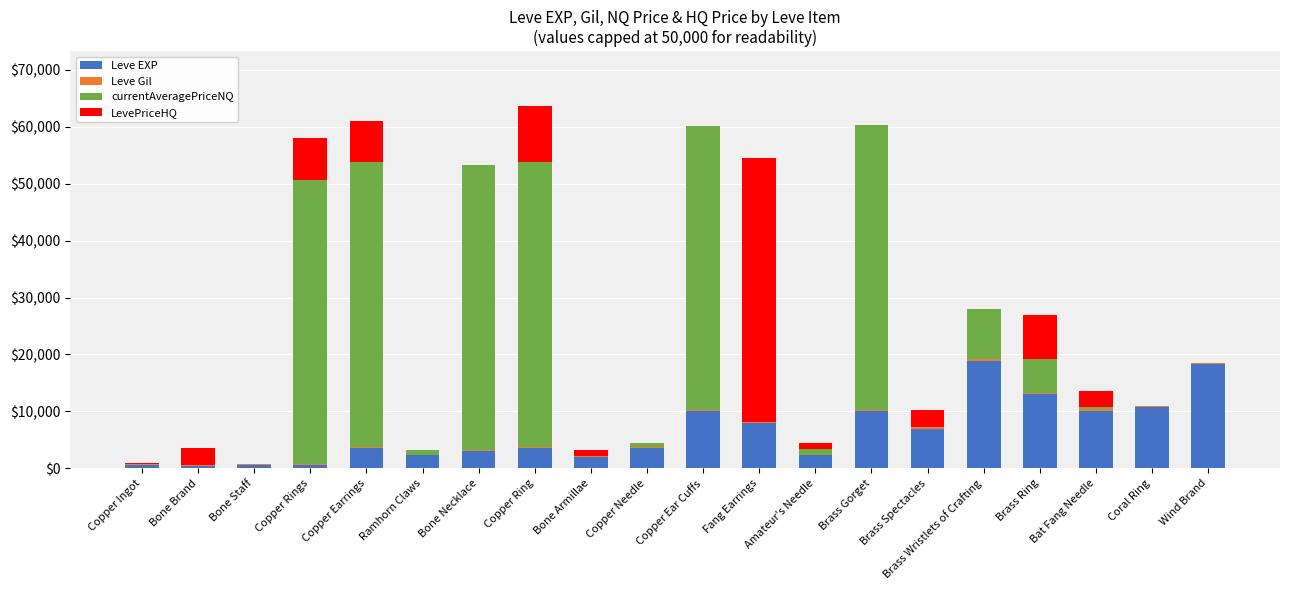

What is the highest value of the Leve EXP series?

18910